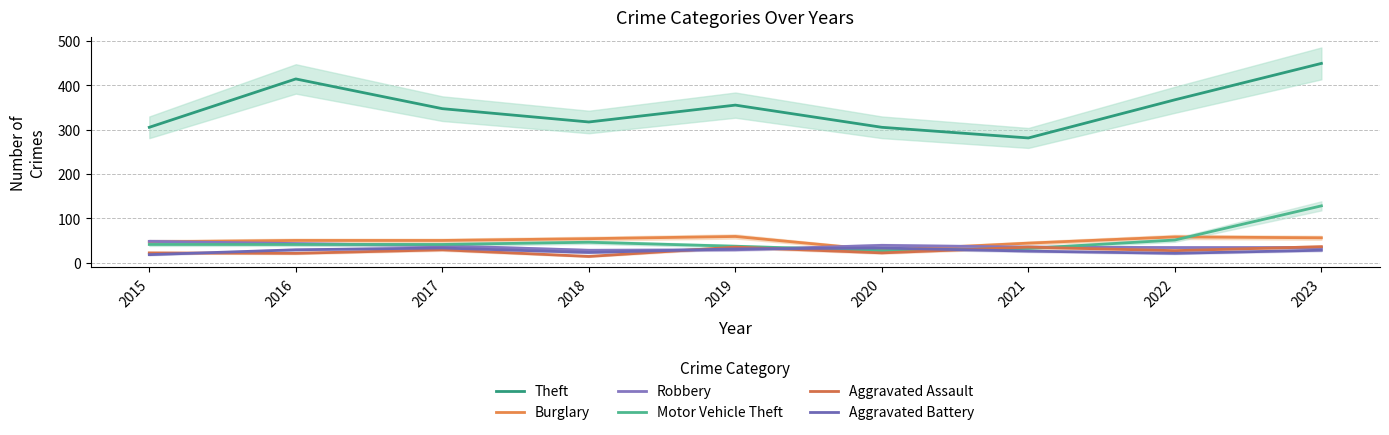

What is the average value of the Aggravated Assault series?

27